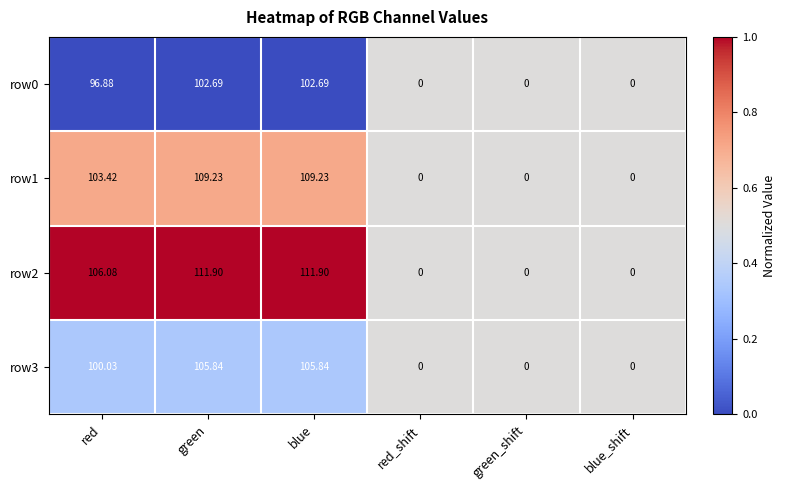

Is the value of row0 at blue greater than the value of row1 at blue?

No